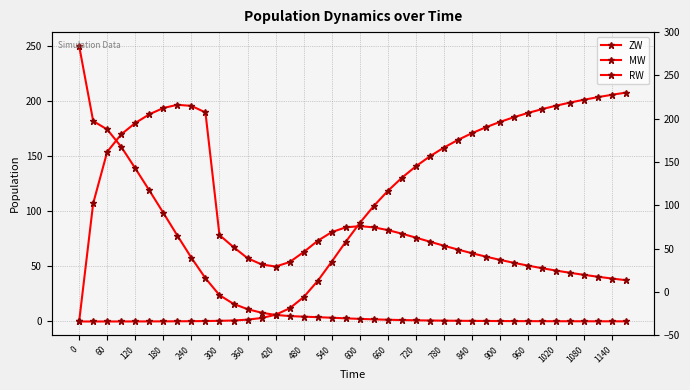

What is the greatest value displayed?

250.0